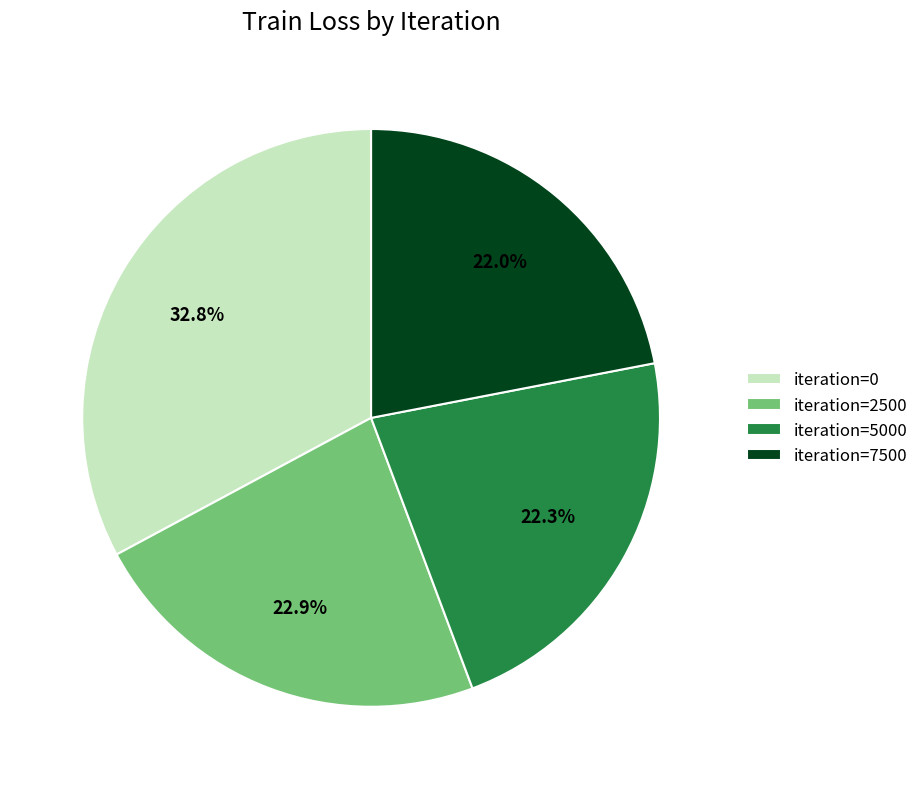

Is the sum of iteration=7500 and iteration=2500 greater than half?

No